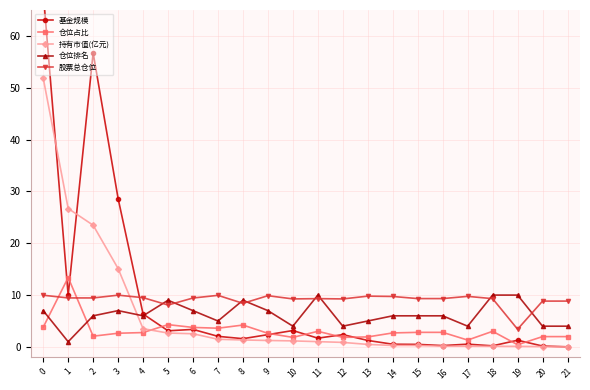

Reading right to left, transcribe all the data shown in this chart.

基金规模: 0.0	0.2	1.3	0.2	0.5	0.3	0.5	0.5	1.2	2.4	1.7	3.2	2.4	1.6	2.0	3.4	3.1	6.3	28.6	56.7	10.0	68.4
仓位占比: 2.0	2.0	0.4	3.0	1.3	2.8	2.8	2.7	1.9	1.8	3.0	1.8	2.6	4.2	3.6	3.8	4.3	2.8	2.6	2.1	13.4	3.8
持有市值(亿元): 0.0	0.1	0.1	0.1	0.1	0.1	0.3	0.3	0.5	0.9	1.0	1.2	1.2	1.3	1.5	2.5	2.7	3.5	15.1	23.5	26.7	51.9
仓位排名: 4.0	4.0	10.0	10.0	4.0	6.0	6.0	6.0	5.0	4.0	10.0	4.0	7.0	9.0	5.0	7.0	9.0	6.0	7.0	6.0	1.0	7.0
股票总仓位: 8.8	8.8	3.4	9.3	9.8	9.3	9.3	9.7	9.8	9.3	9.3	9.3	9.9	8.4	10.0	9.4	8.1	9.5	10.0	9.4	9.5	10.0